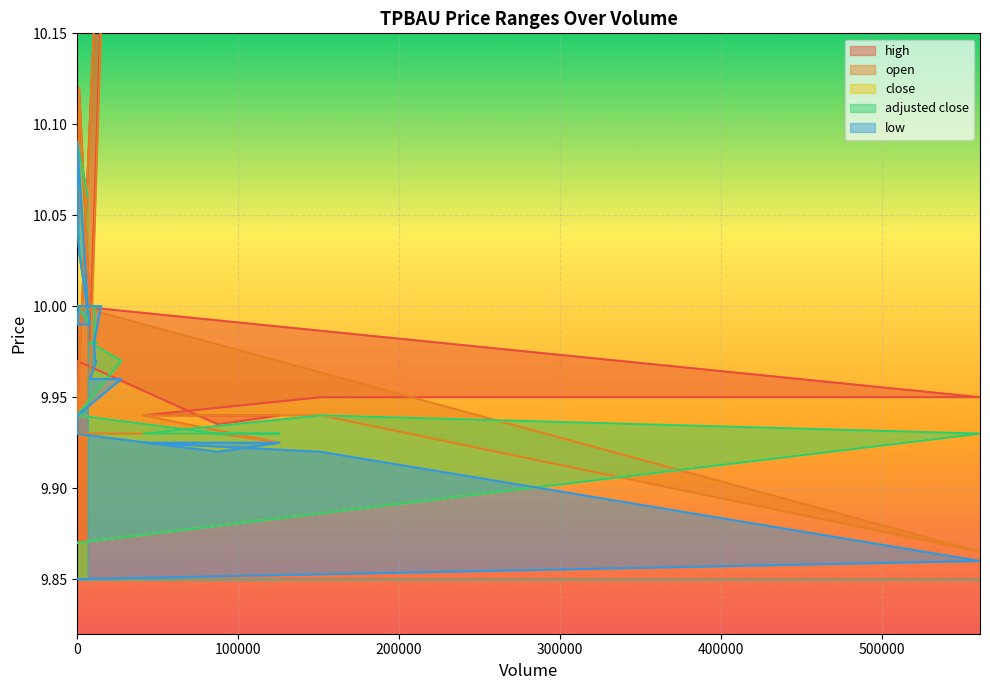

The low series shows 17.8 at 0. True or false?

False